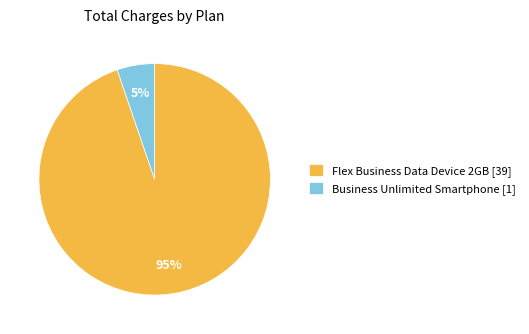

To the nearest percent, what portion does Business Unlimited Smartphone [1] represent?

5%